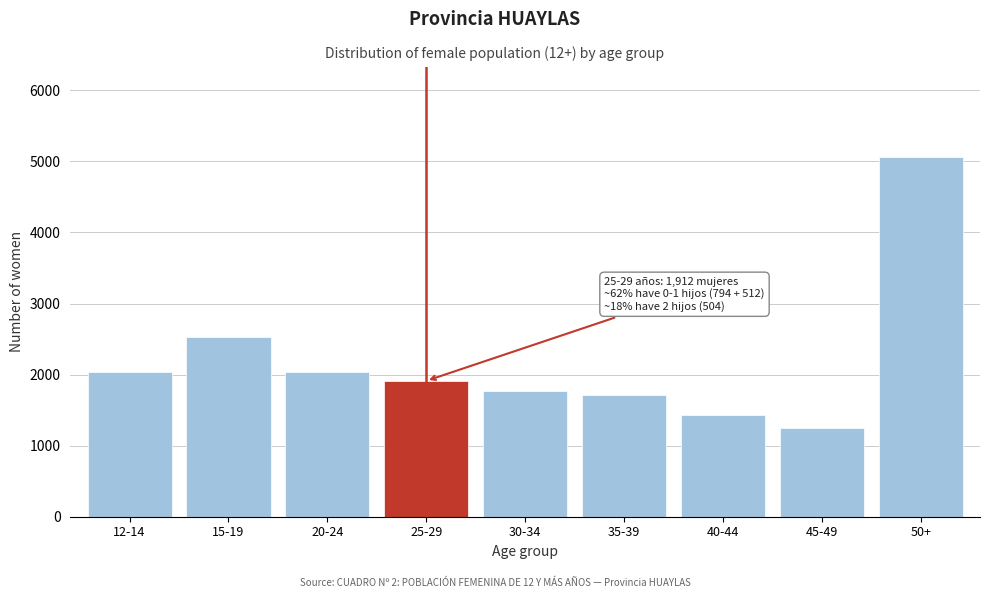

What is the difference between the values at 12-14 and 50+?

3033